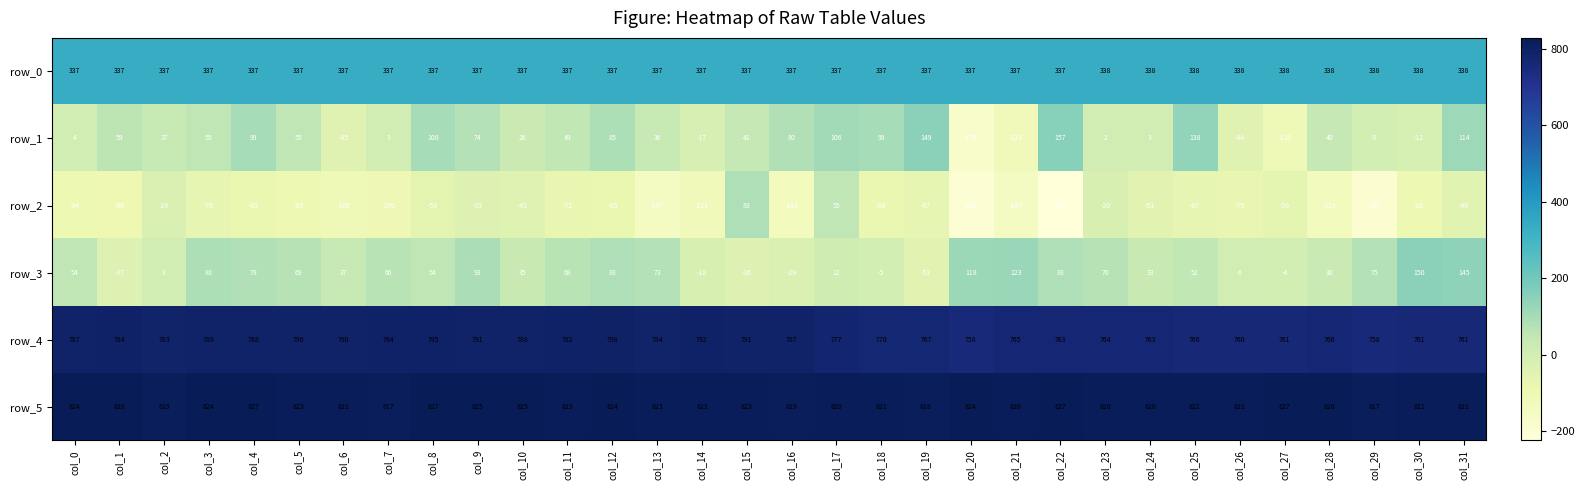

What is the difference between the row_0 values at col_8 and col_13?

0